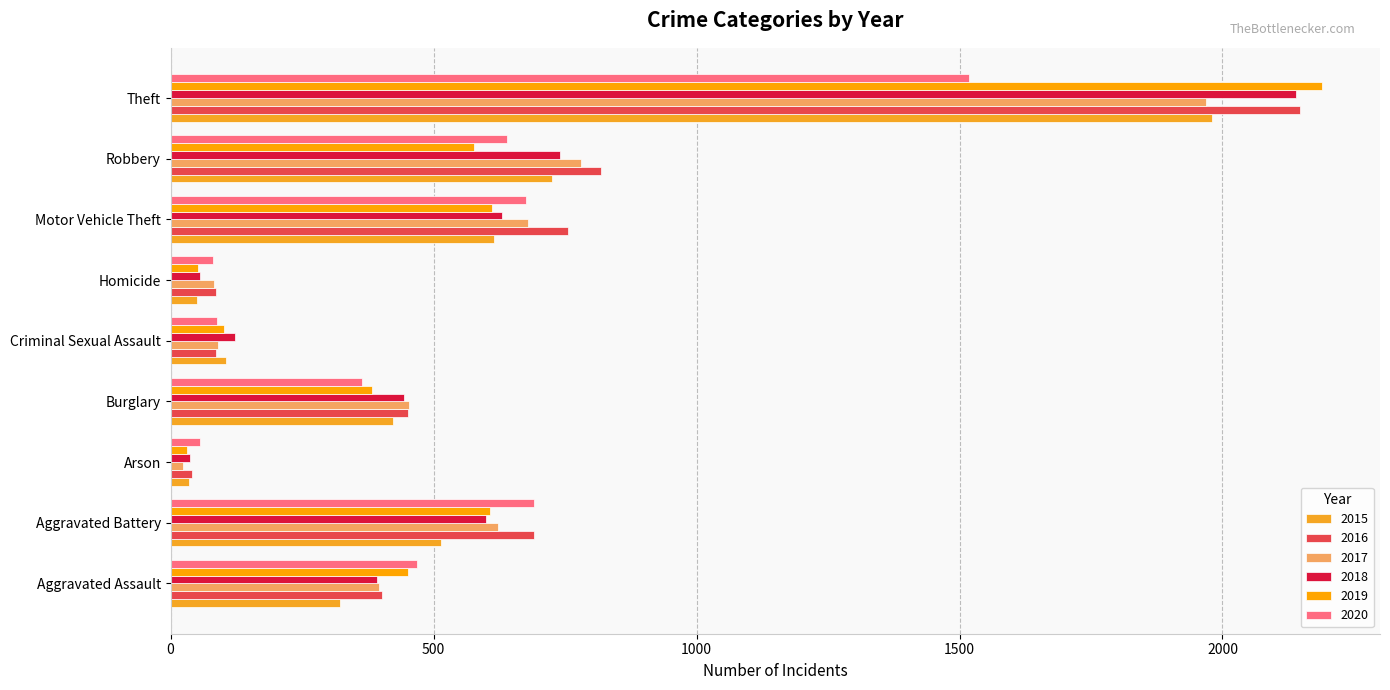

Reading left to right, what are all the values shown in this chart?

2015: 323	515	35	422	105	50	614	726	1981
2016: 402	691	40	451	87	87	756	819	2148
2017: 396	623	23	453	90	82	680	780	1968
2018: 392	600	37	443	122	56	631	741	2140
2019: 452	608	32	383	102	53	611	577	2190
2020: 468	691	55	363	88	81	675	639	1518